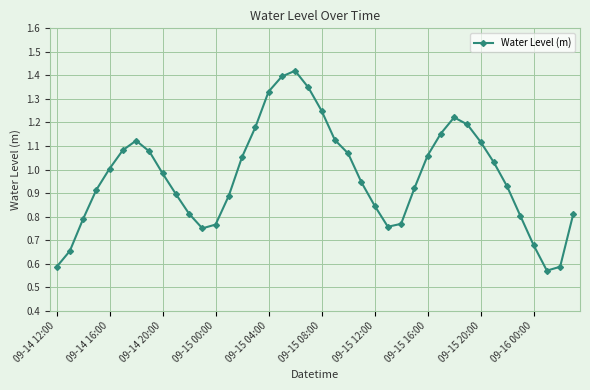

How many interior local valleys (lower than both neighbors) does the data have?

3